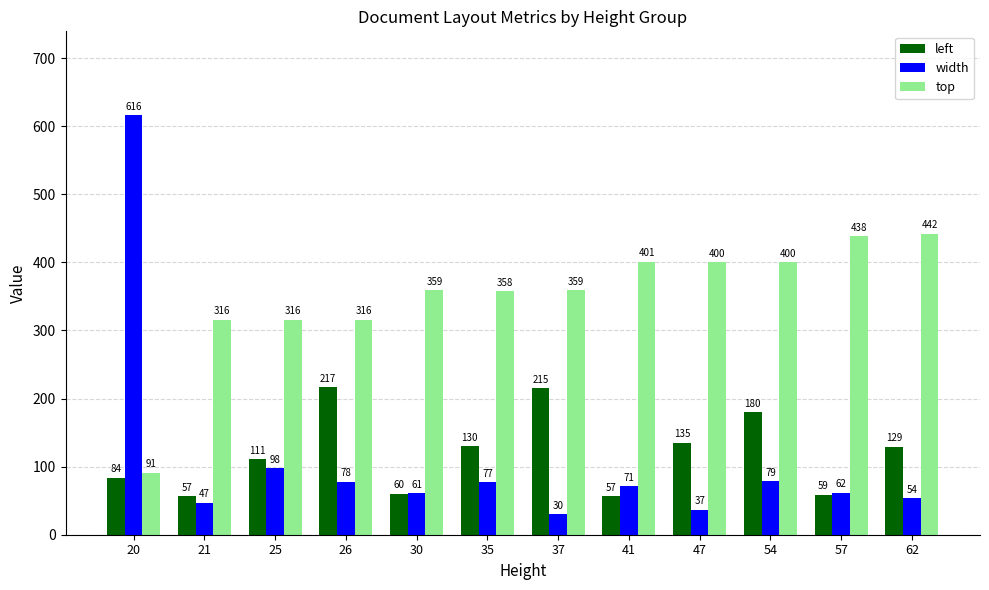

Reading left to right, what are all the values shown in this chart?

left: 20=84	21=57	25=111	26=217	30=60	35=130	37=215	41=57	47=135	54=180	57=59	62=129
width: 20=616	21=47	25=98	26=78	30=61	35=77	37=30	41=71	47=37	54=79	57=62	62=54
top: 20=91	21=316	25=316	26=316	30=359	35=358	37=359	41=401	47=400	54=400	57=438	62=442